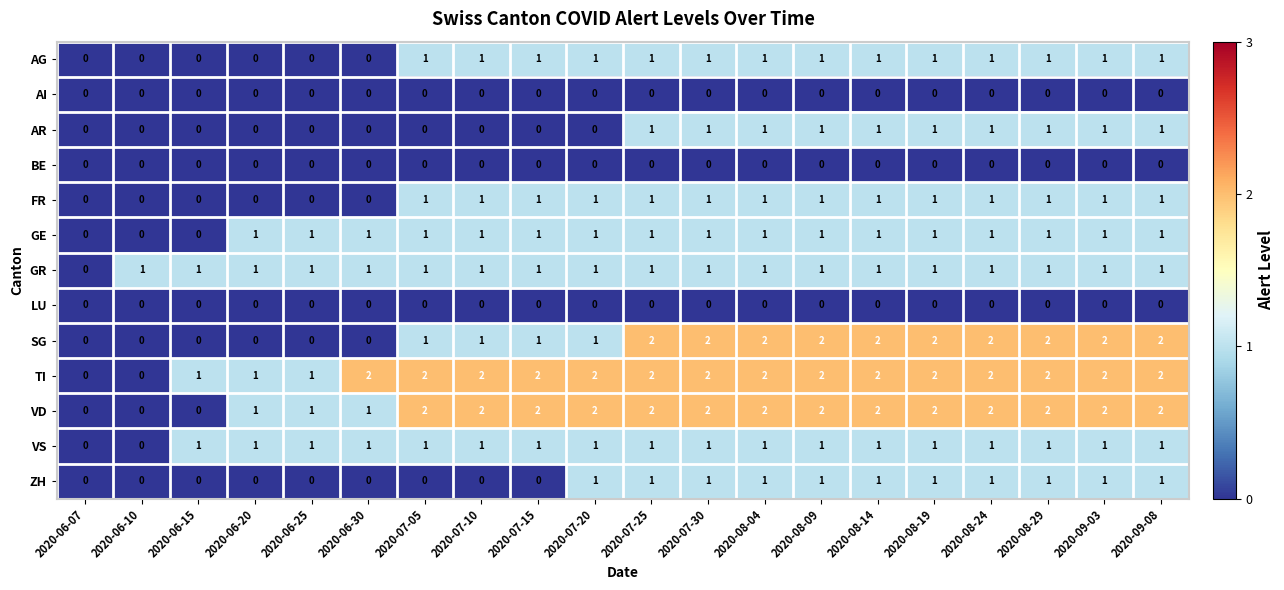

Which series has the largest total across all categories?

TI